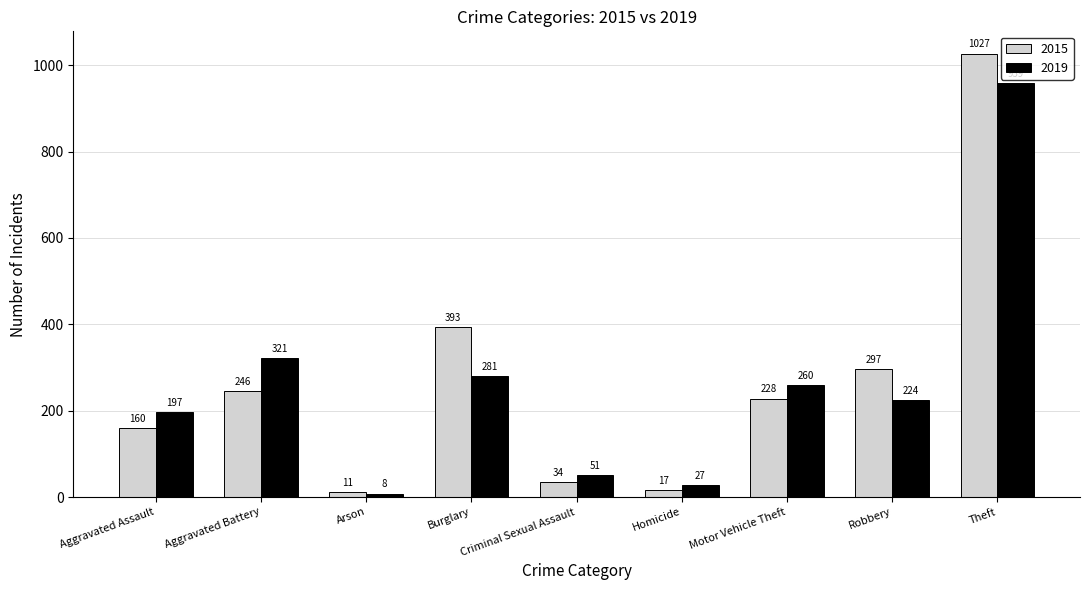

Which series has the largest range (max minus min)?

2015